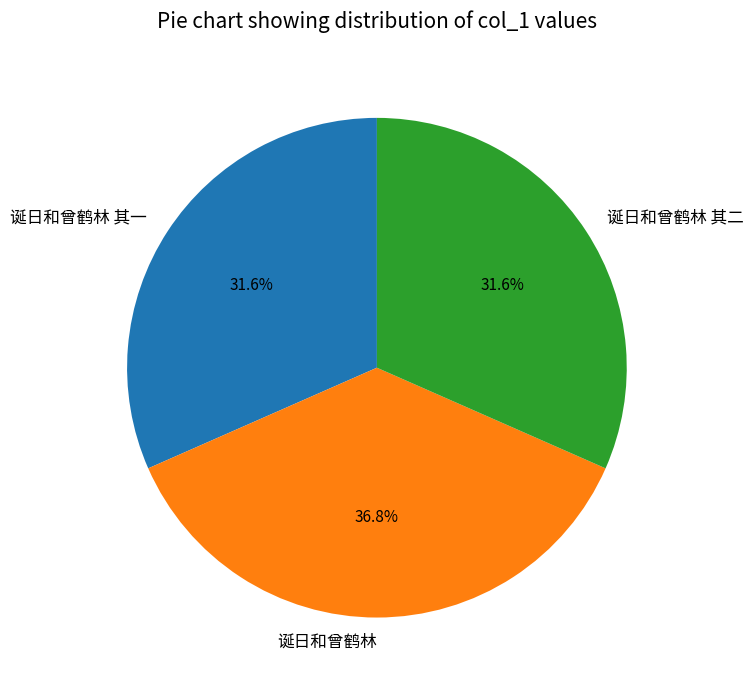

Count the number of slices in the pie.

3